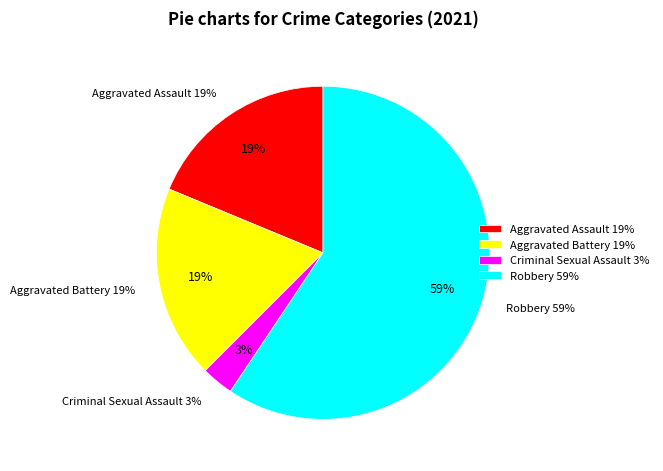

Is it true that Criminal Sexual Assault is 9% of the pie?

False